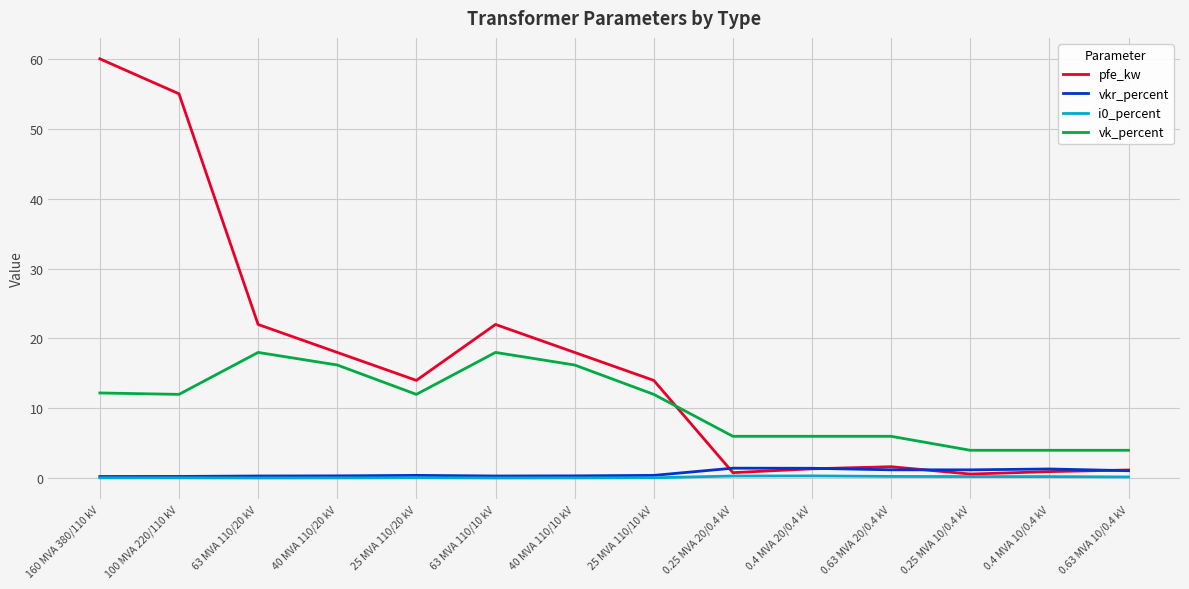

What is the maximum value for pfe_kw?

60.0